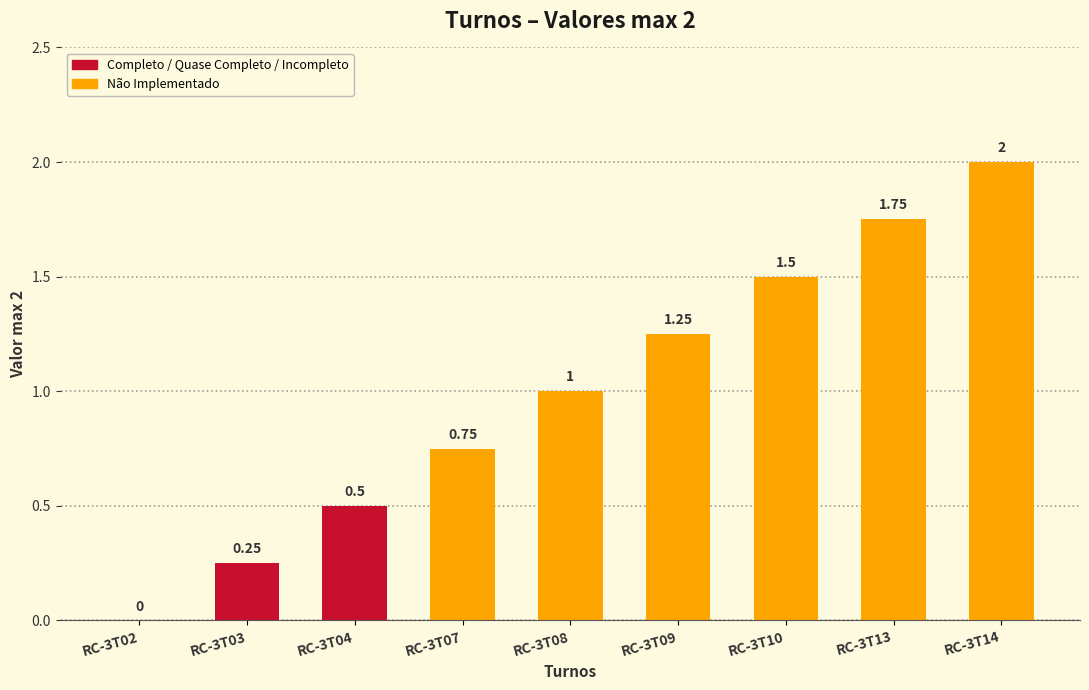

How many data points does each series have?

9